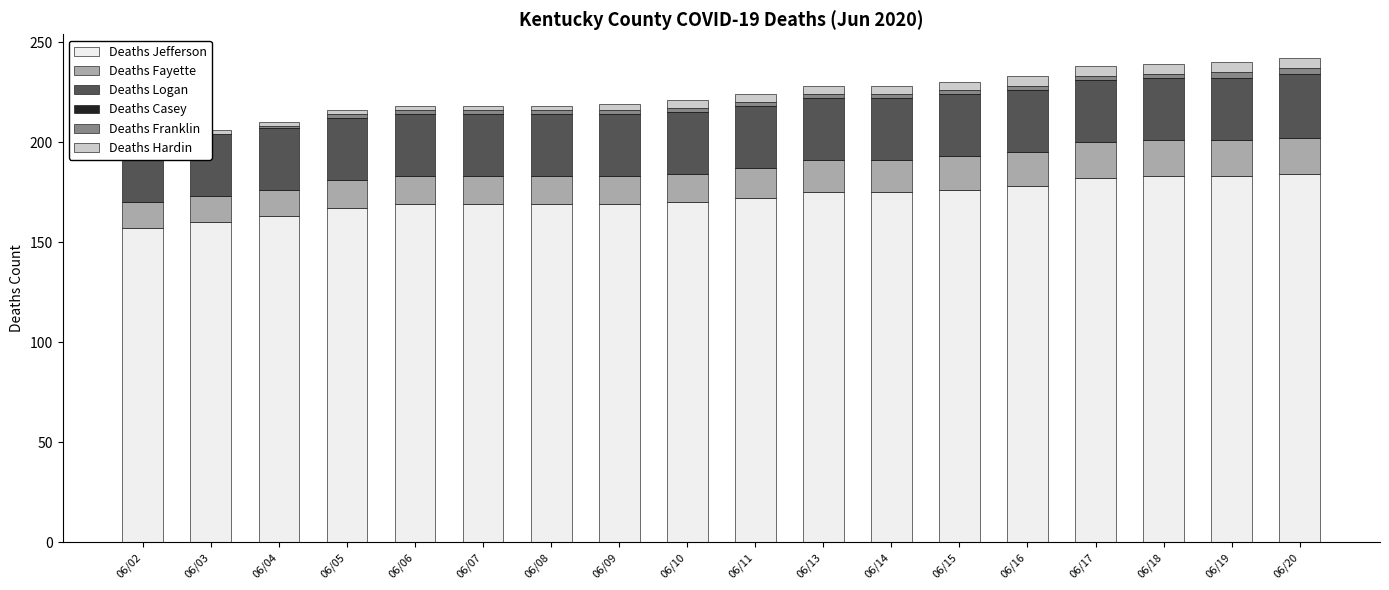

At how many categories does at least one series exceed 78?

18